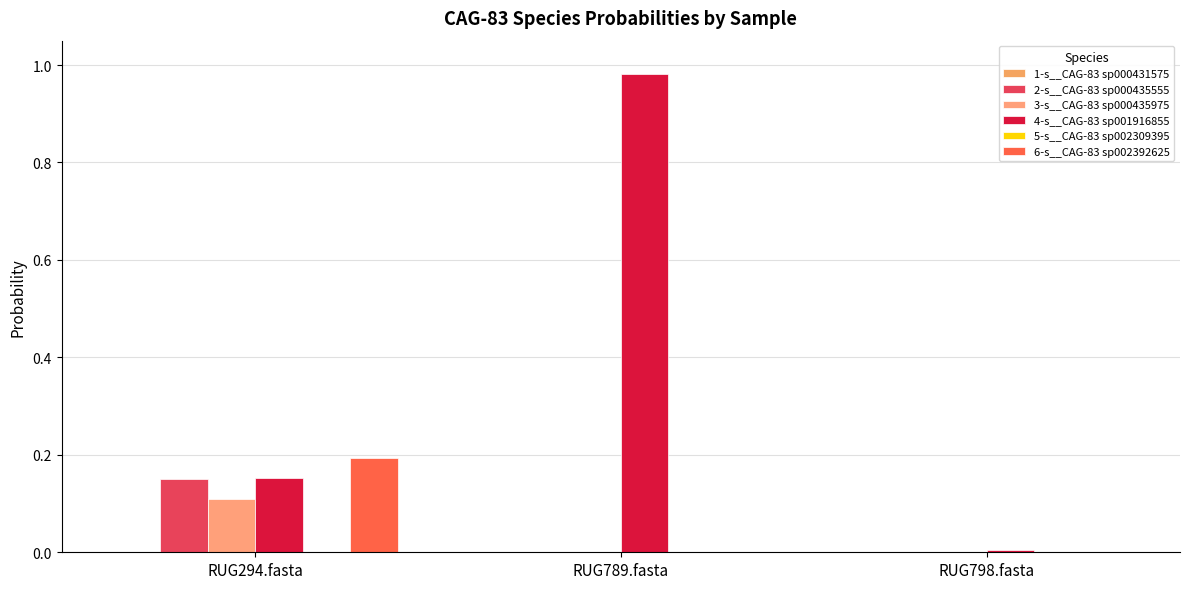

Are the bars grouped side by side (vs. stacked)?

Yes